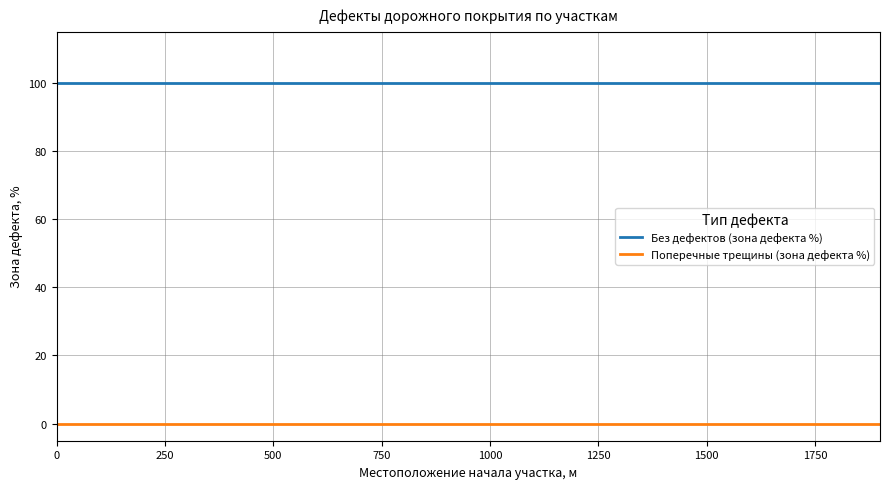

What is the maximum value shown in the chart?

100